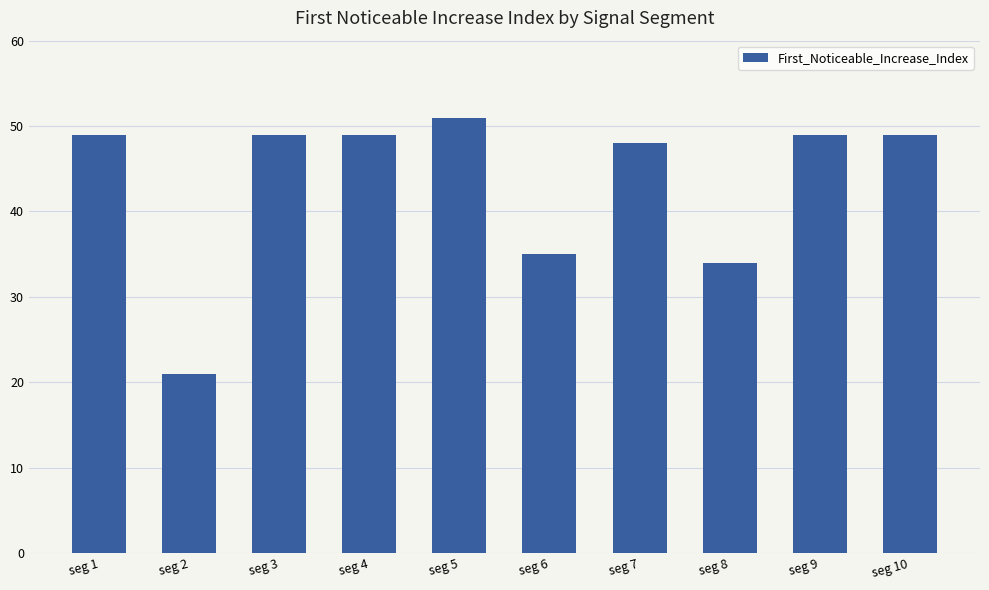

Does the chart contain stacked bars?

No